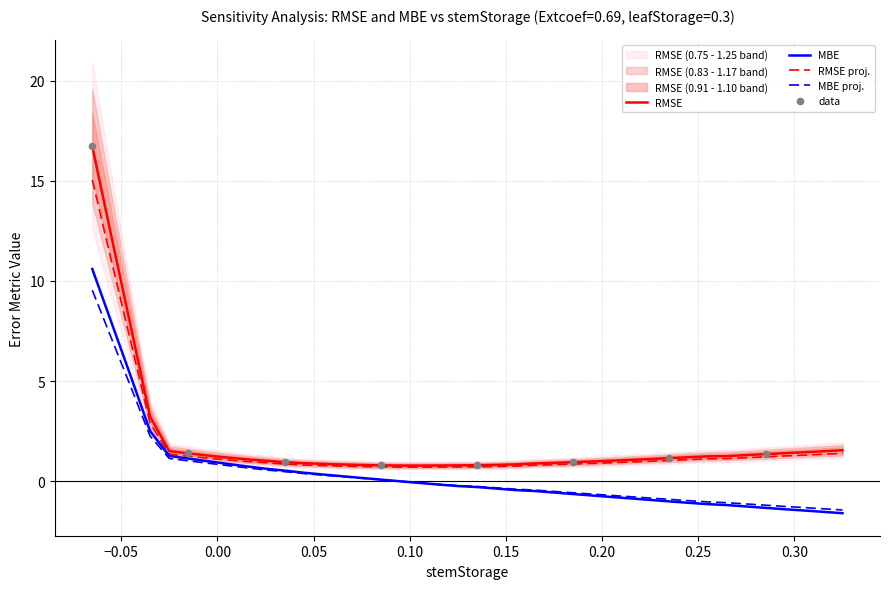

At how many categories does at least one series exceed 6?

3